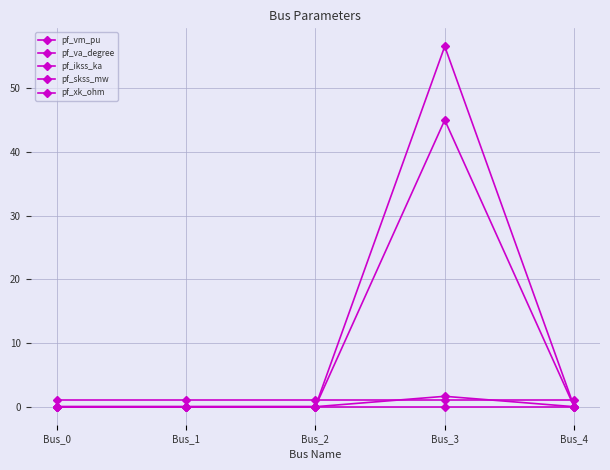

How many lines are shown in the chart?

5